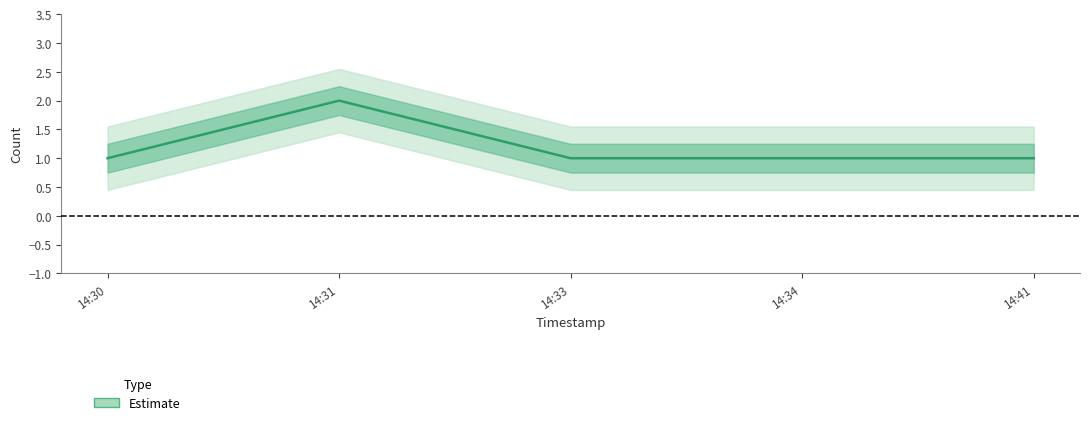

How many lines are shown in the chart?

1